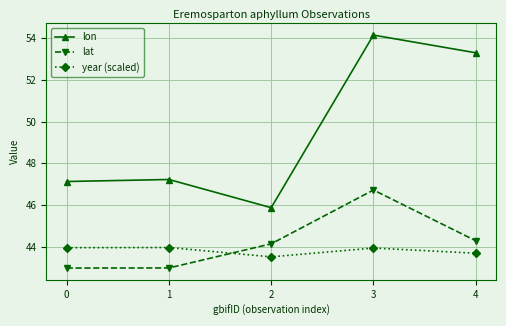

Is the value of year (scaled) at 0 greater than the value of lon at 4?

No